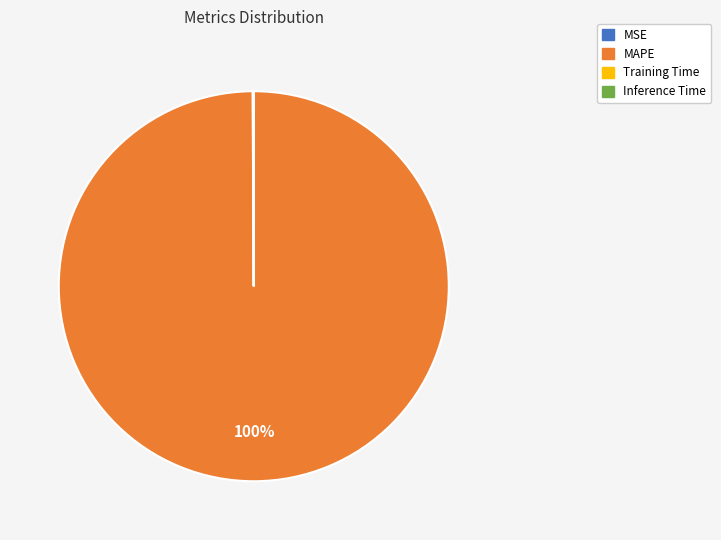

To the nearest percent, what is the average slice percentage?

25%